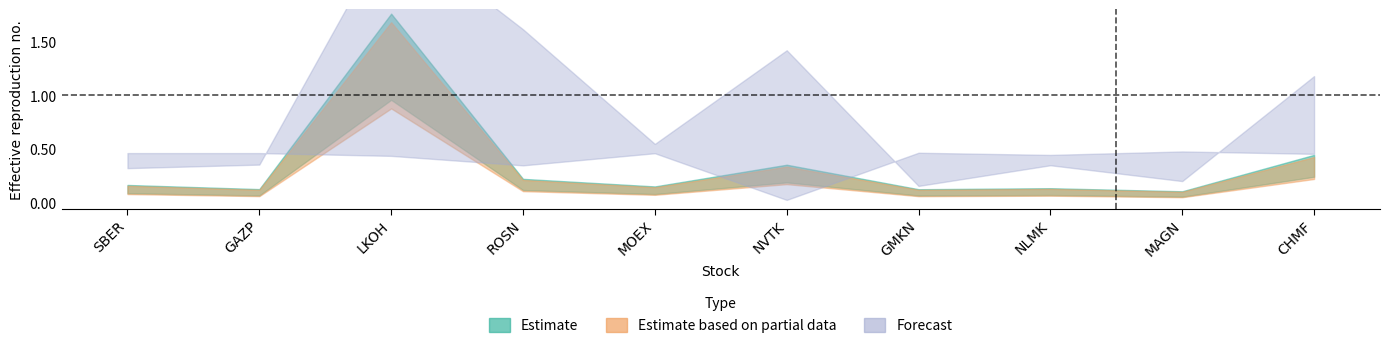

True or false: open_price_low has more than 0 interior local peaks.

True